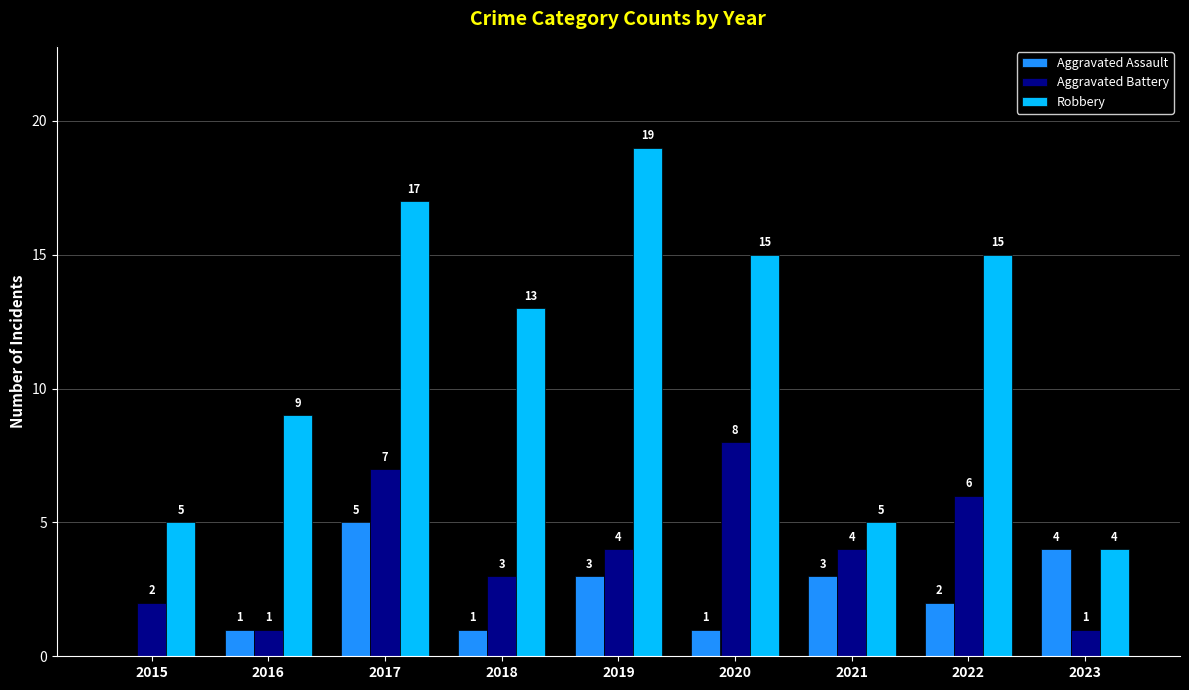

Are the bars horizontal?

No